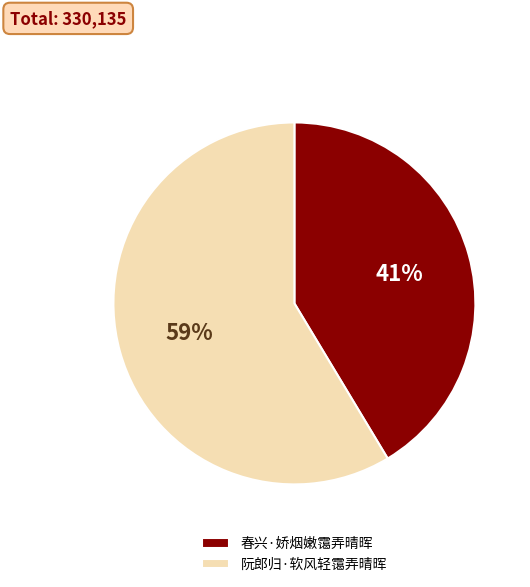

Is the sum of 阮郎归·软风轻霭弄晴晖 and 春兴·娇烟嫩霭弄晴晖 greater than half?

Yes